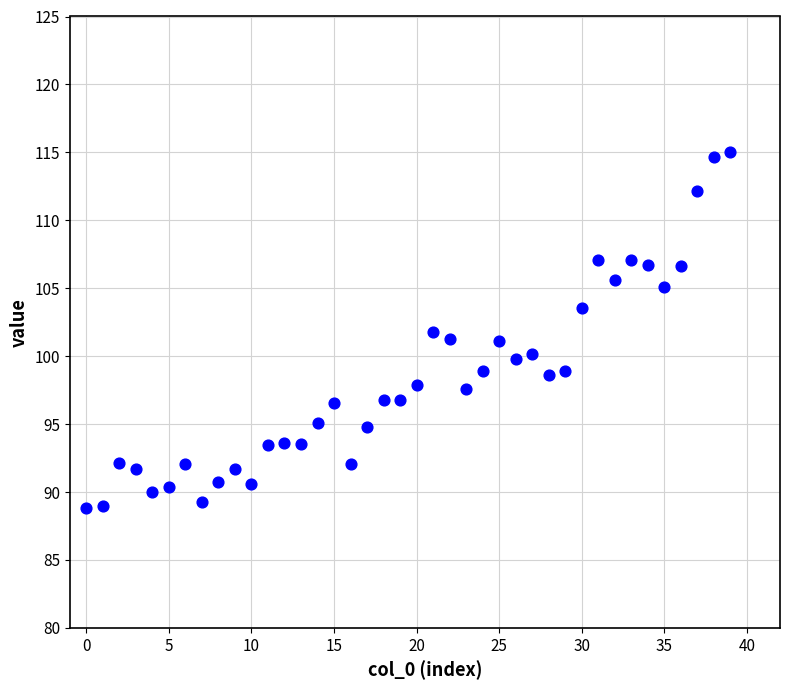

What is the range of Y values (max minus min)?

26.3